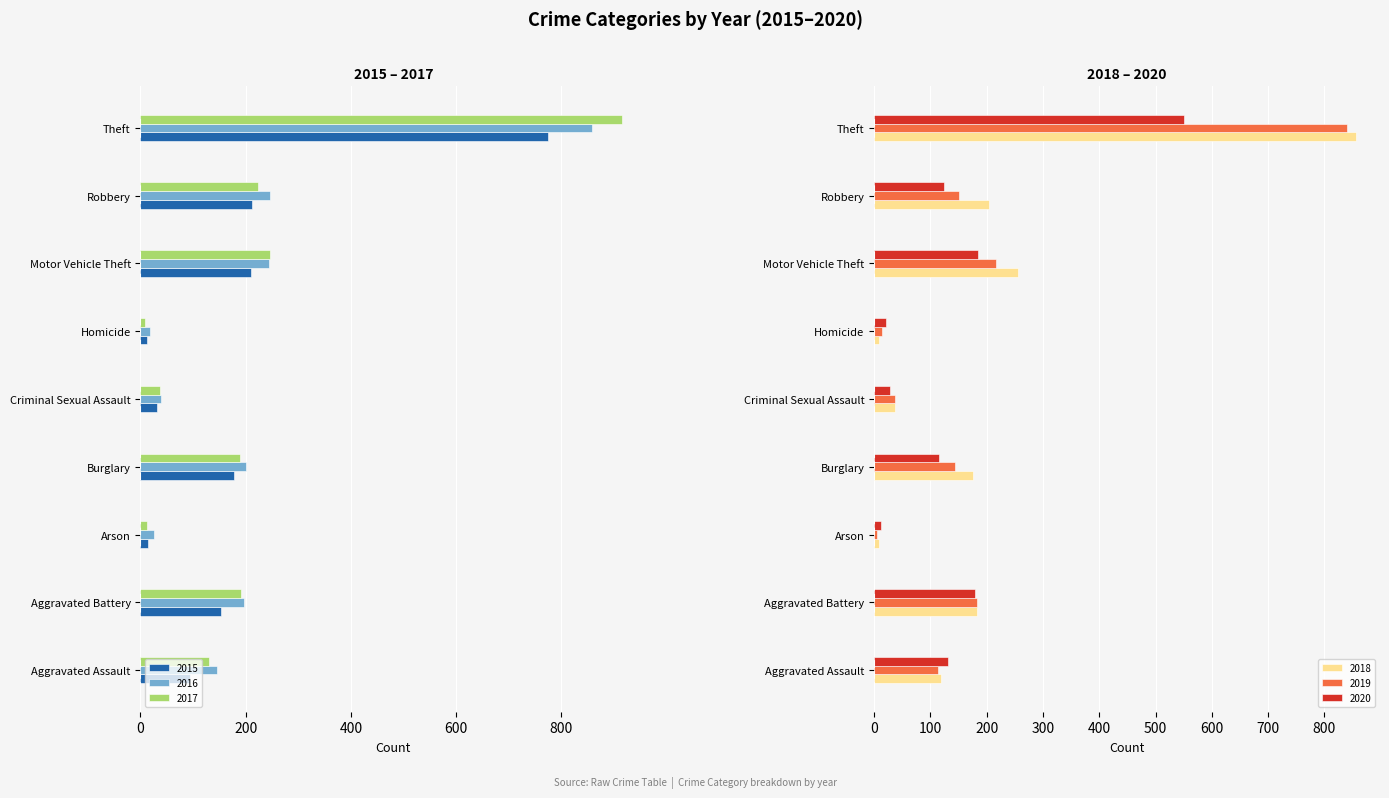

What are all the series names shown in the legend?

2015, 2016, 2017, 2018, 2019, 2020